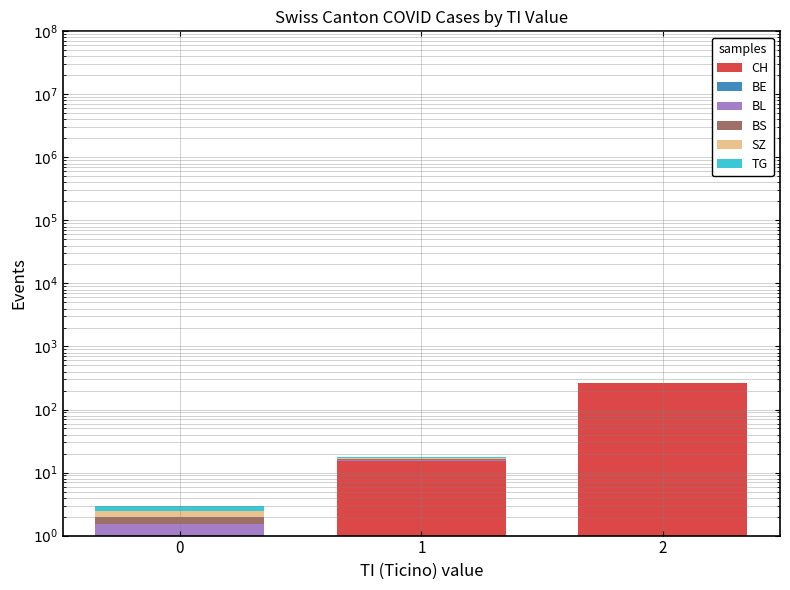

Reading right to left, transcribe all the data shown in this chart.

CH: 2=262.0	1=15.0	0=0.5
BE: 2=0.5	1=0.5	0=0.5
BL: 2=0.5	1=0.5	0=0.5
BS: 2=0.5	1=0.5	0=0.5
SZ: 2=0.5	1=0.5	0=0.5
TG: 2=0.5	1=0.5	0=0.5